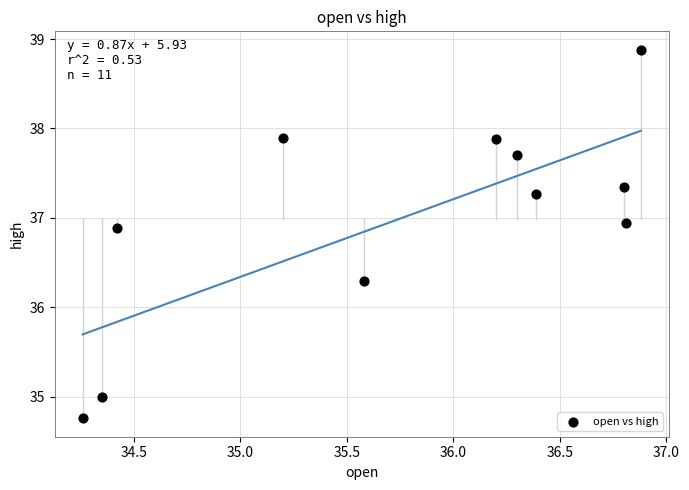

What is the average X value?

35.7